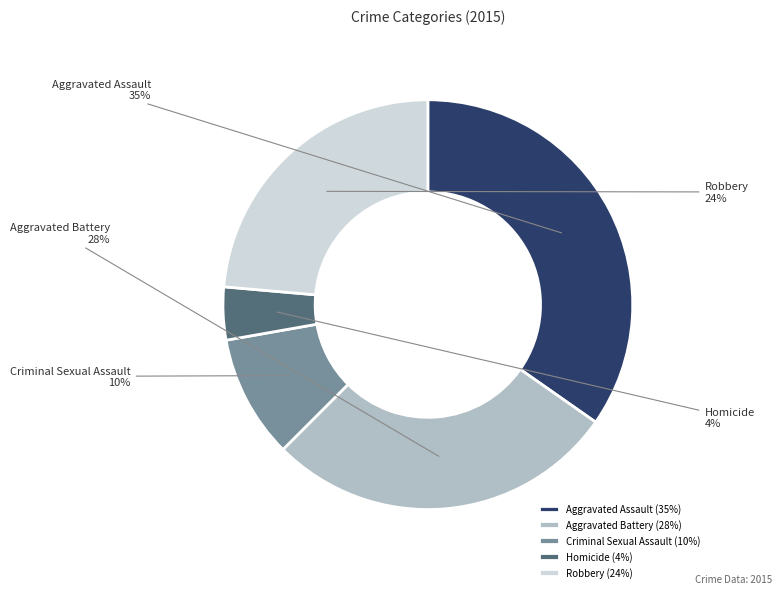

The Aggravated Assault slice represents 26% of the pie. True or false?

False